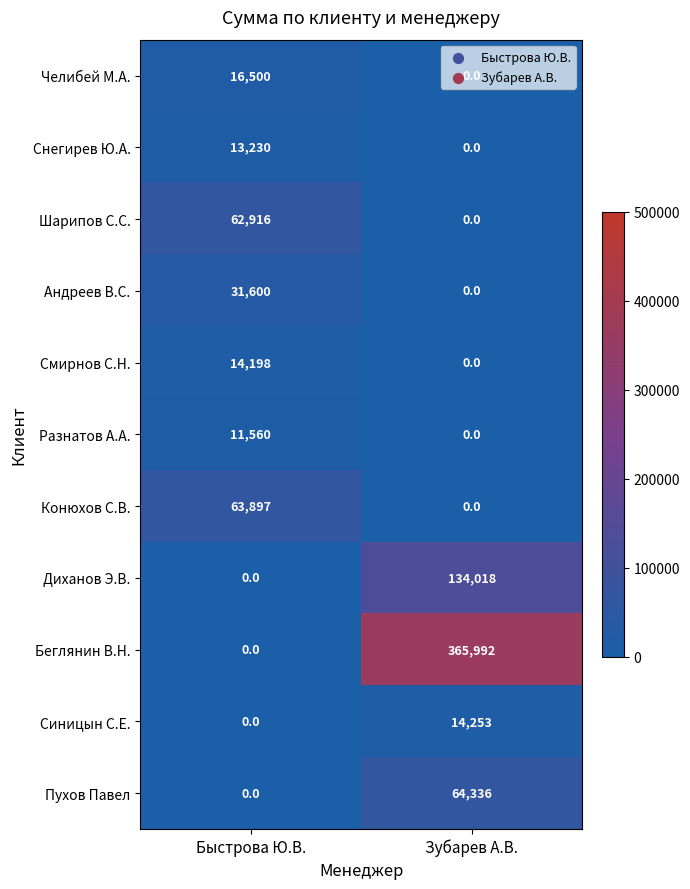

Which series has the widest spread of values?

Беглянин В.Н.